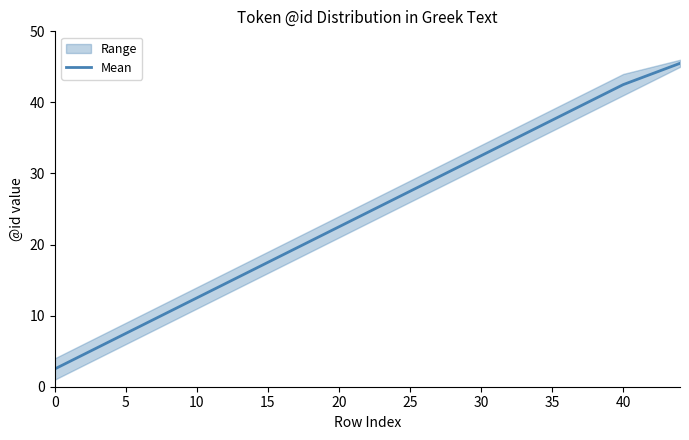

What is the minimum value shown in the chart?

2.5